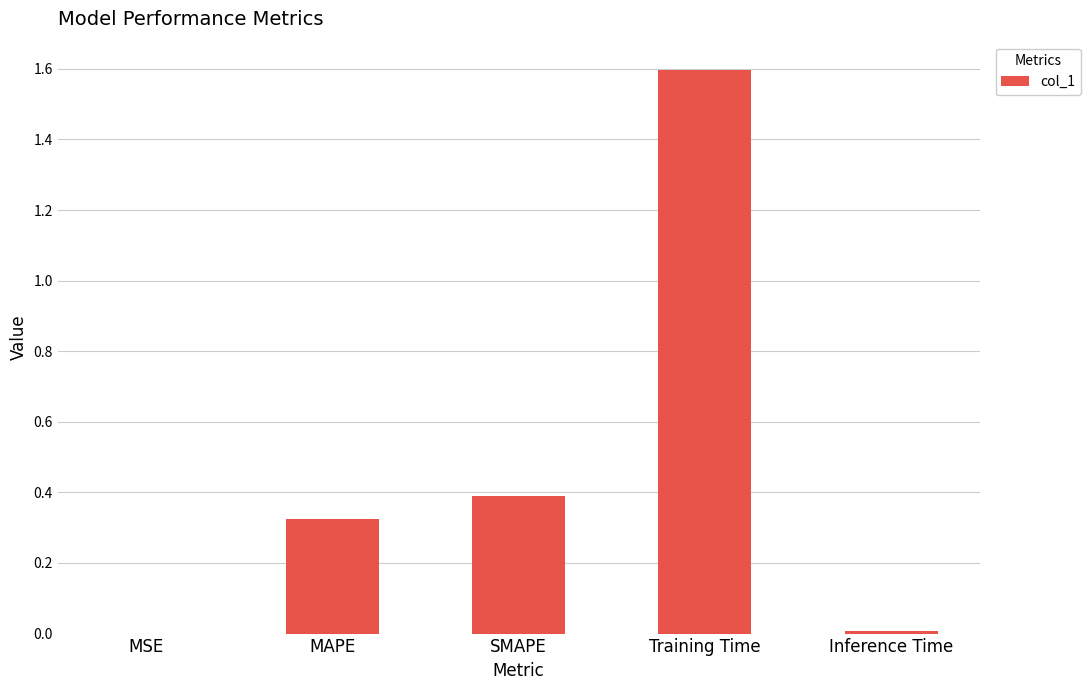

Are the bars horizontal?

No